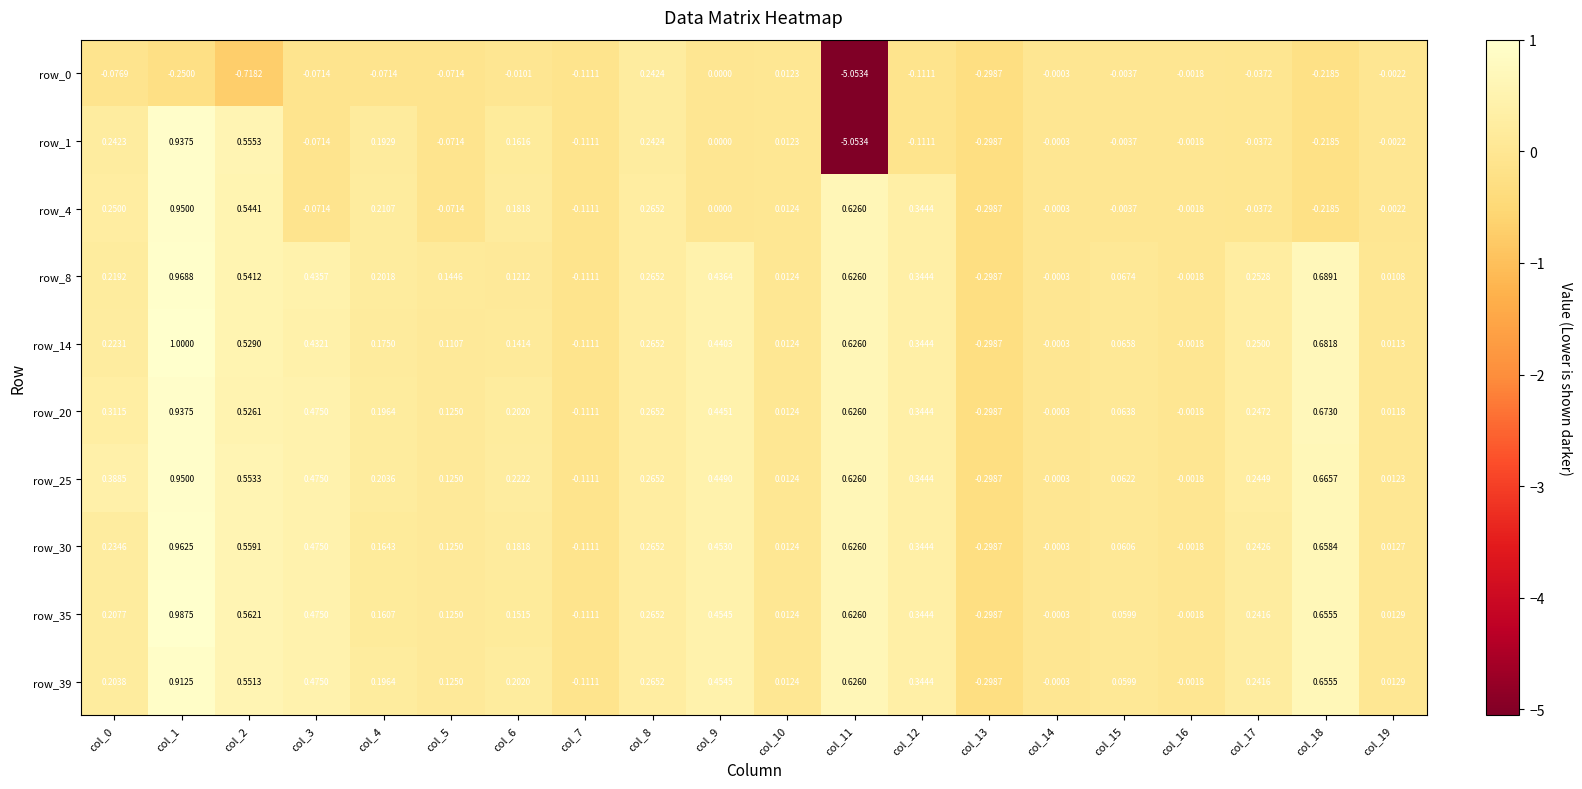

Count the number of categories in the chart.

20